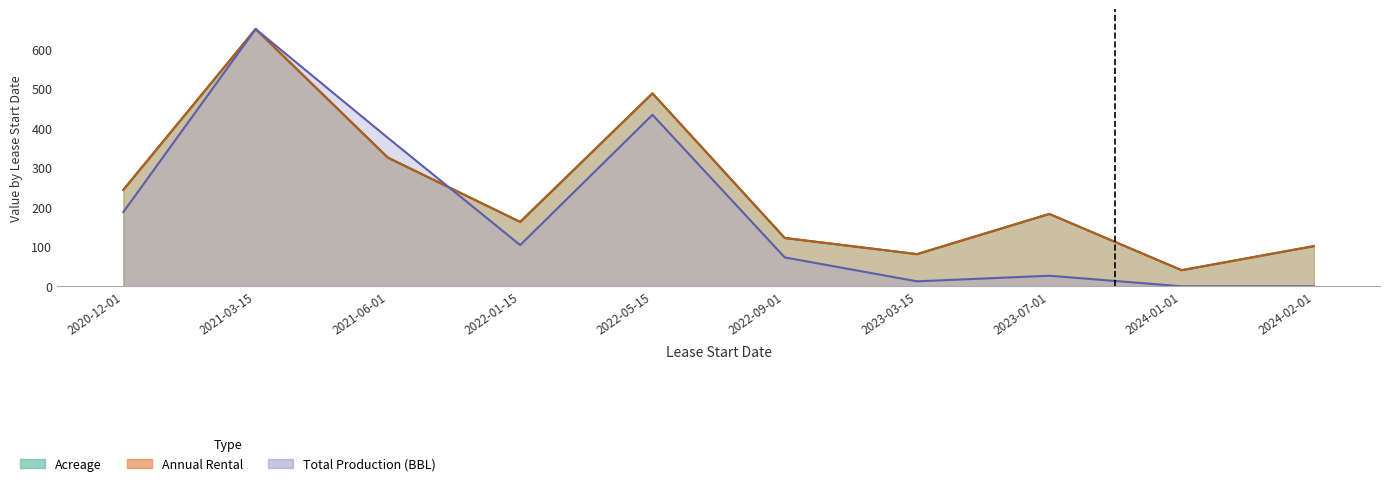

True or false: Acreage and Annual Rental cross at least once.

False